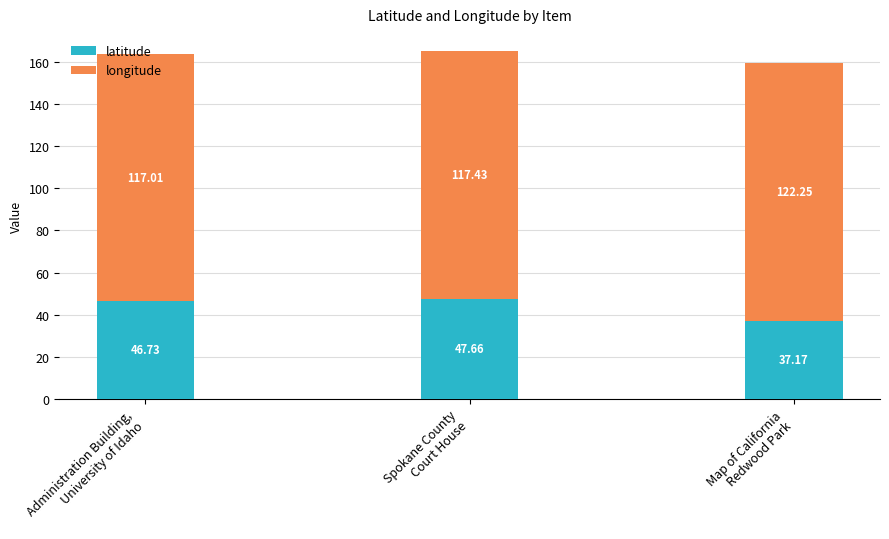

Does the chart contain stacked bars?

Yes